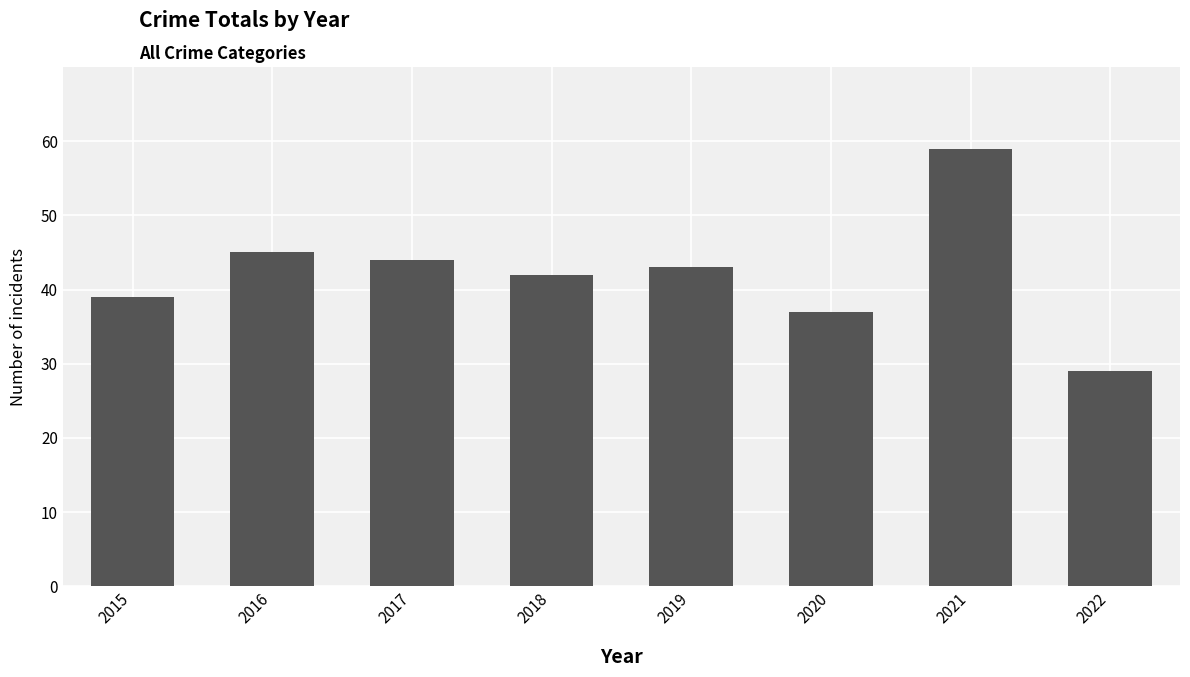

What is the average value?

42